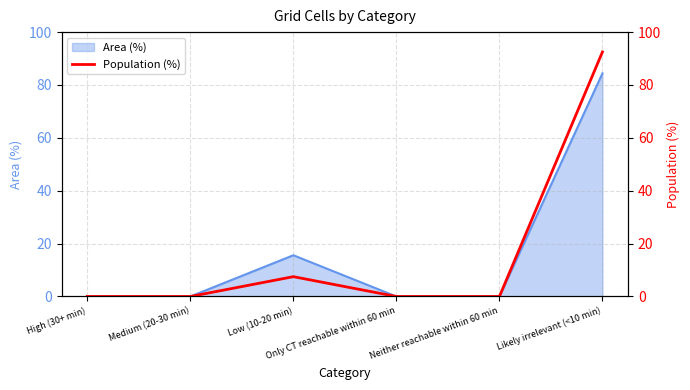

Reading right to left, what are all the values shown in this chart?

92.5	0.0	0.0	7.5	0.0	0.0